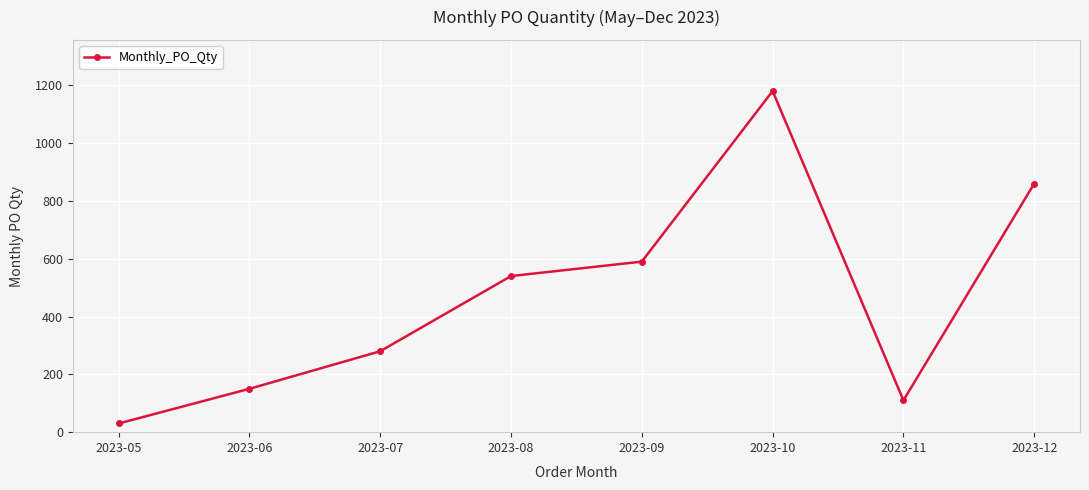

How many data points are less than 540?

4